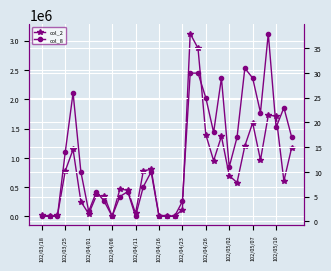

What is the average value of the col_2 series?

777750